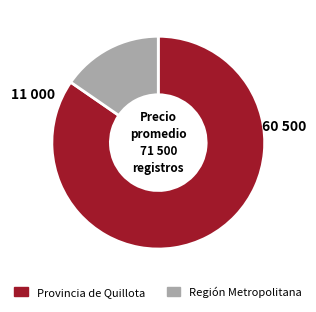

Does any single category account for the majority?

Yes